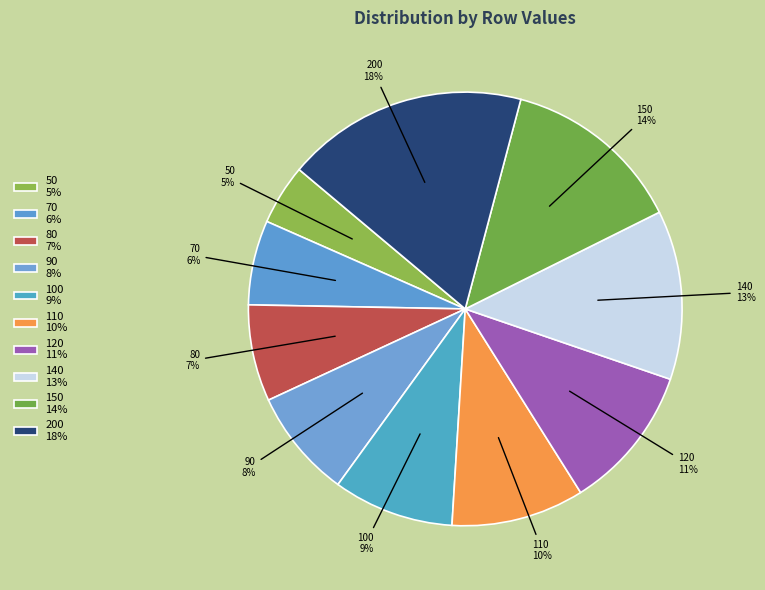

Rank the categories by value from highest to lowest.

200, 150, 140, 120, 110, 100, 90, 80, 70, 50